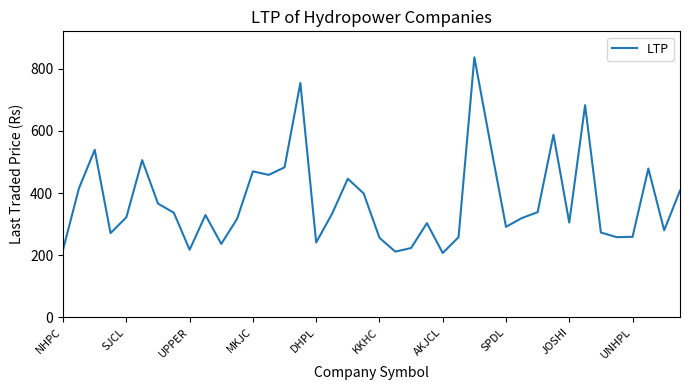

What is the greatest value displayed?

837.0